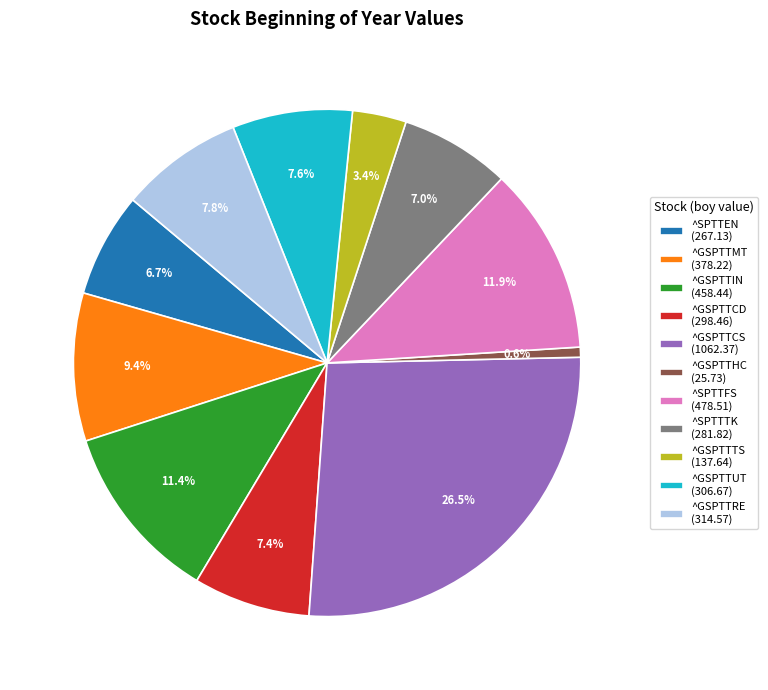

Which slice is the largest?

^GSPTTCS